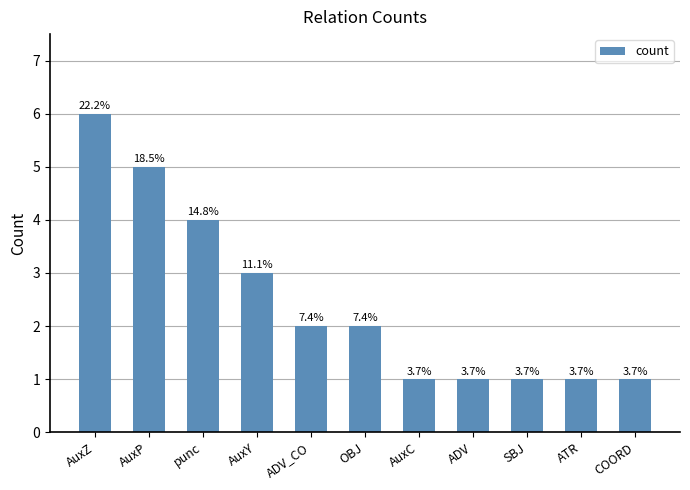

Does the chart contain stacked bars?

No